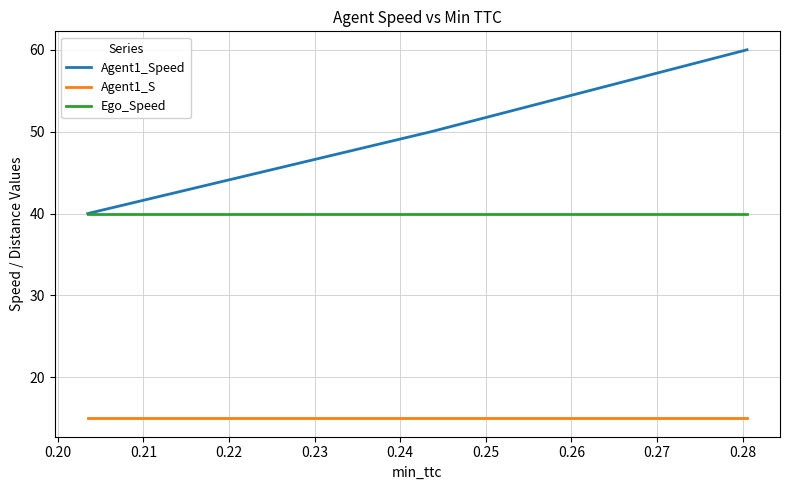

What is the greatest value displayed?

60